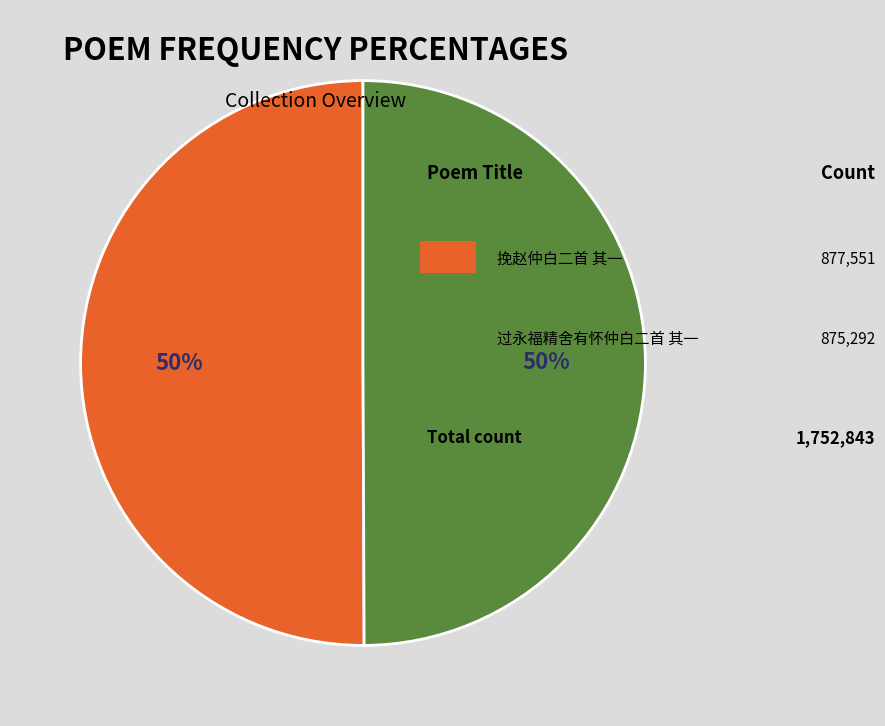

To the nearest percent, what is the average slice percentage?

50%